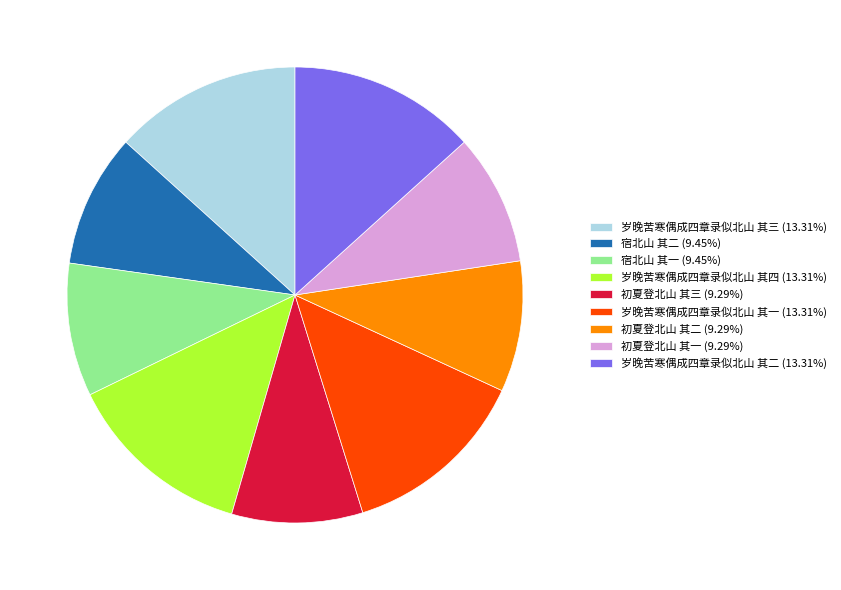

Combined, do 岁晚苦寒偶成四章录似北山 其一 (13.31%) and 宿北山 其一 (9.45%) account for over 50%?

No